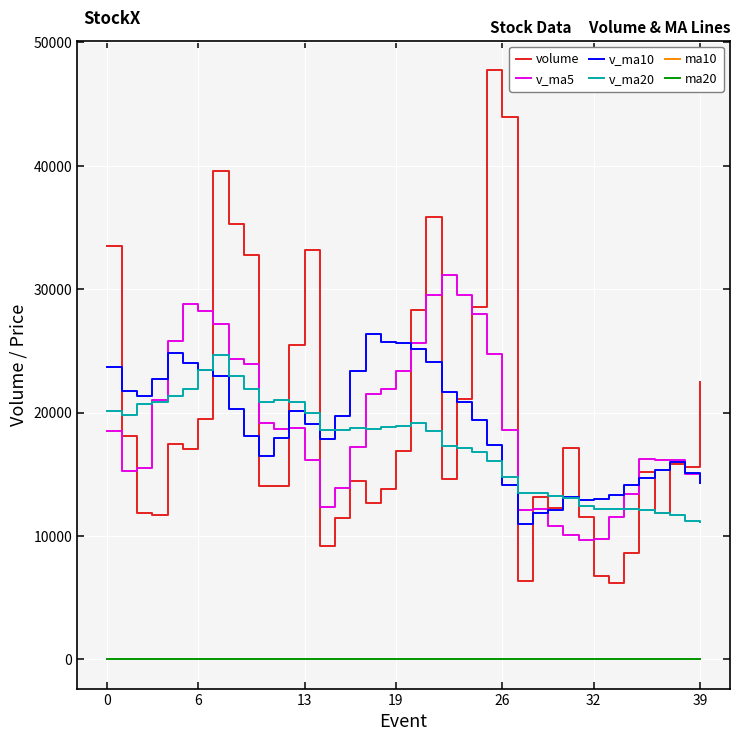

What is the maximum value for volume?

47759.1